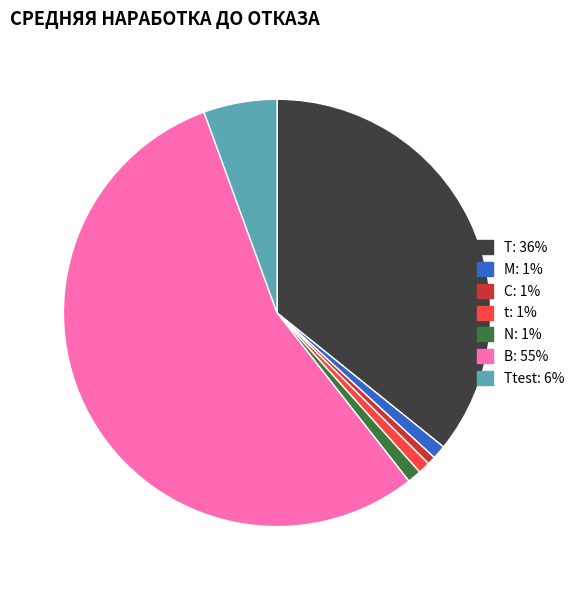

Does any single category account for the majority?

Yes